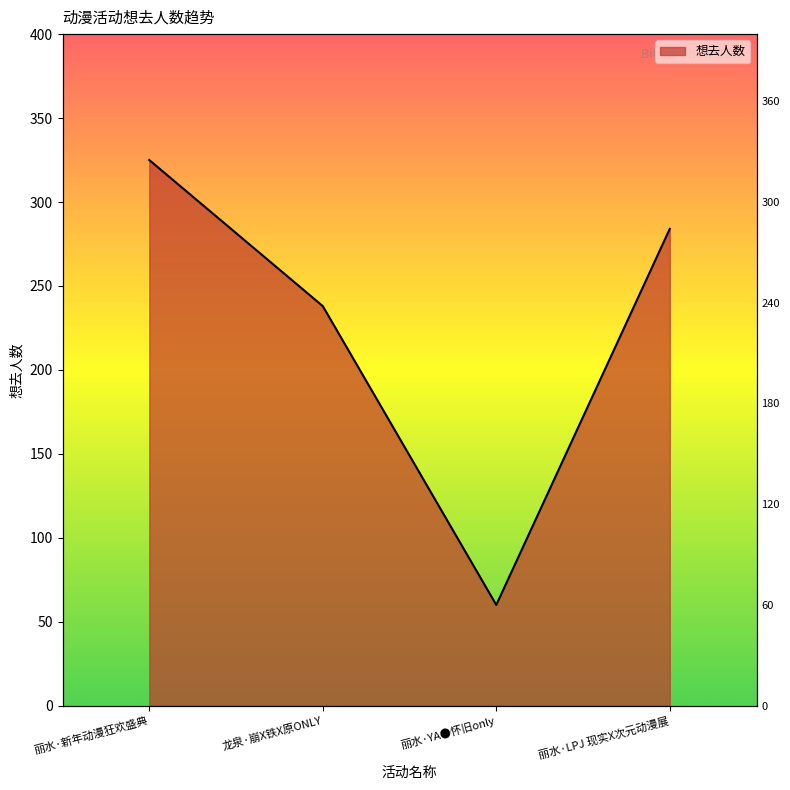

What is the label of the 2nd point from the right?

丽水·YA●怀旧only